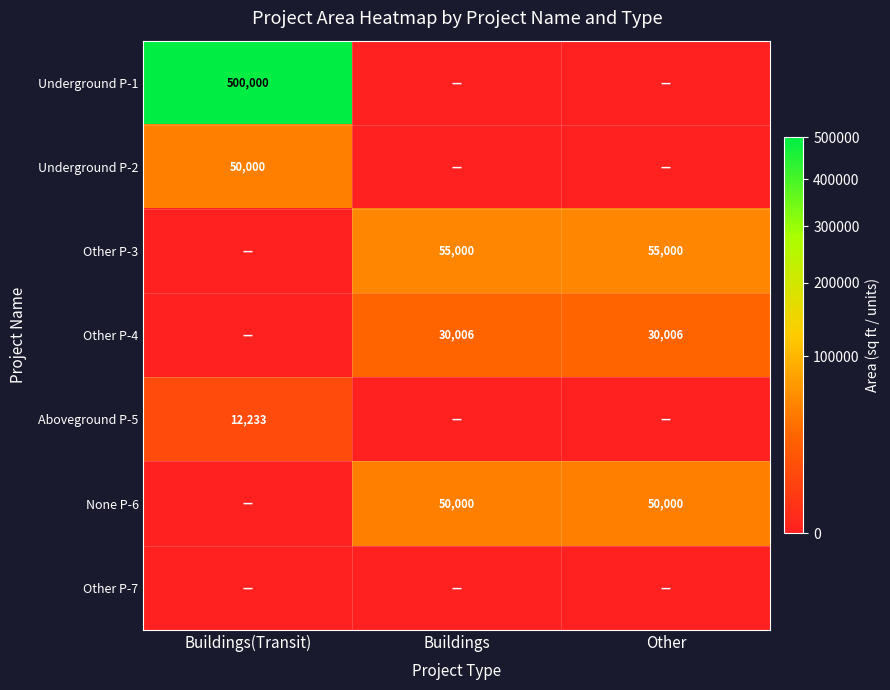

At which category is the sum across all series the highest?

Buildings(Transit)